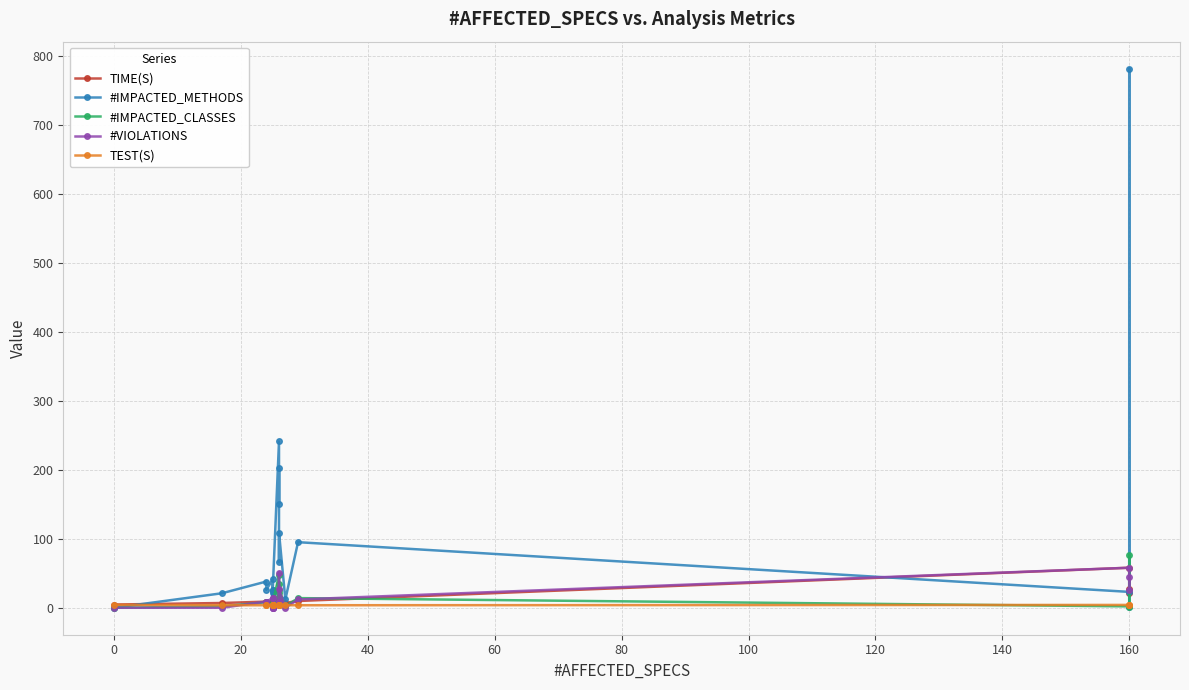

What is the value of the TIME(S) point at the 12th from the left?

7.8